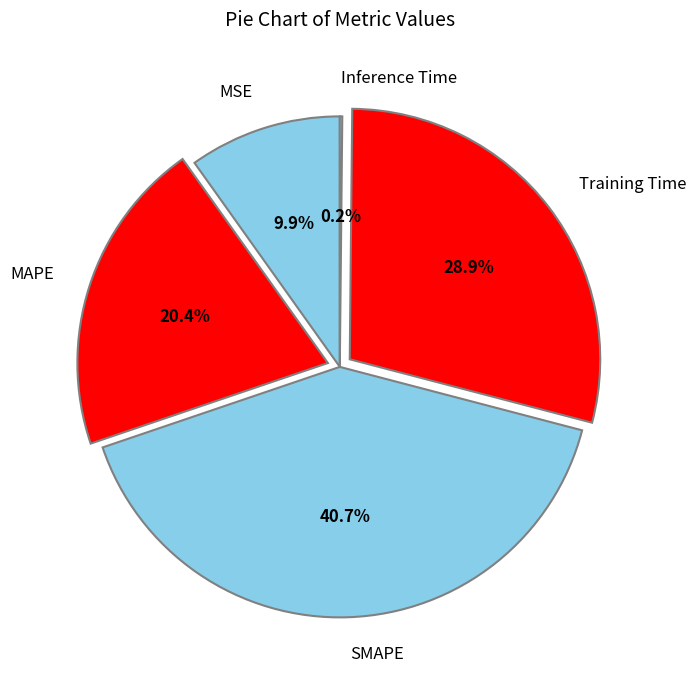

Which has a higher value, Training Time or MSE?

Training Time